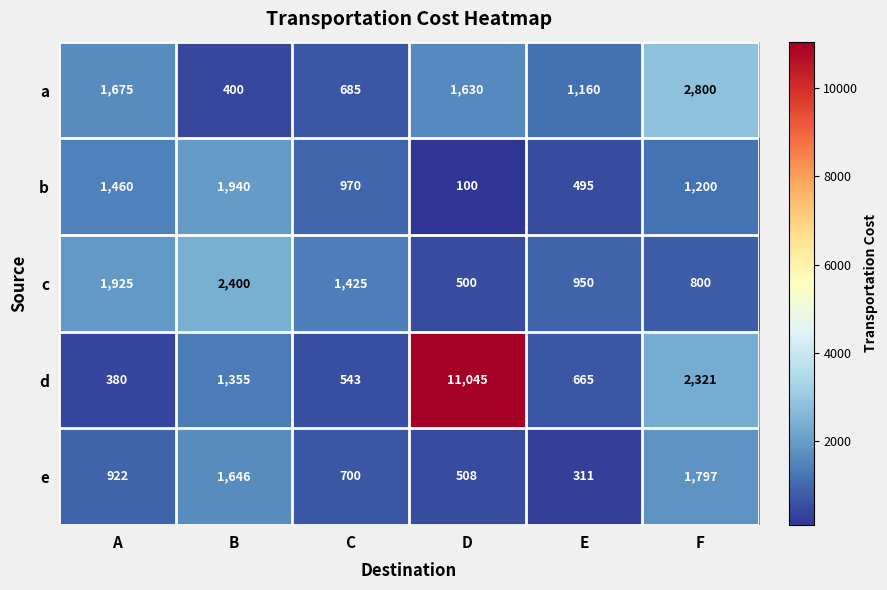

True or false: b has a value of 25 at D.

False